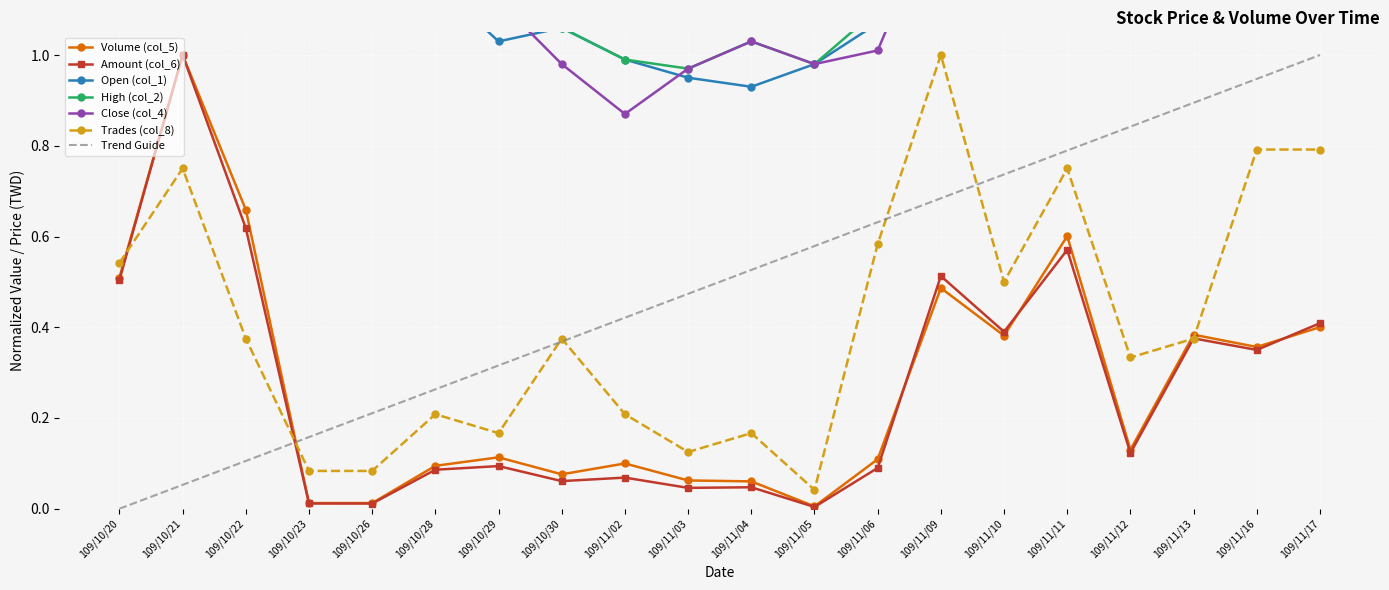

Which series has the largest range (max minus min)?

Amount (col_6)